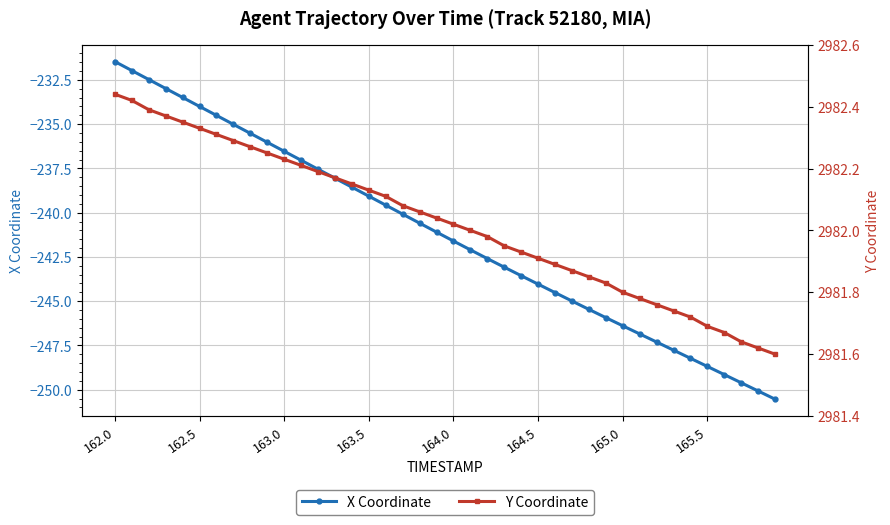

What is the maximum value for X Coordinate?

-231.5